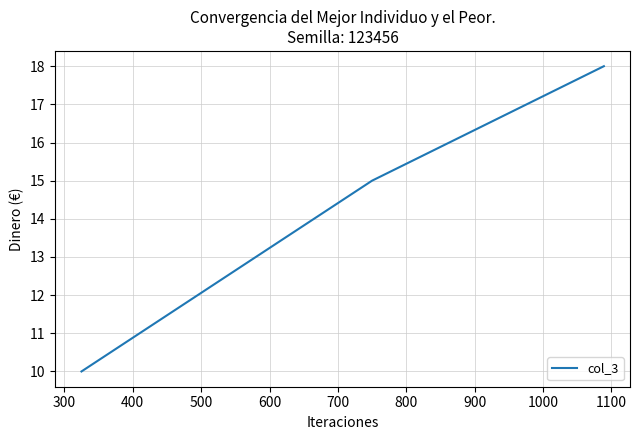

How many values are below 15?

1